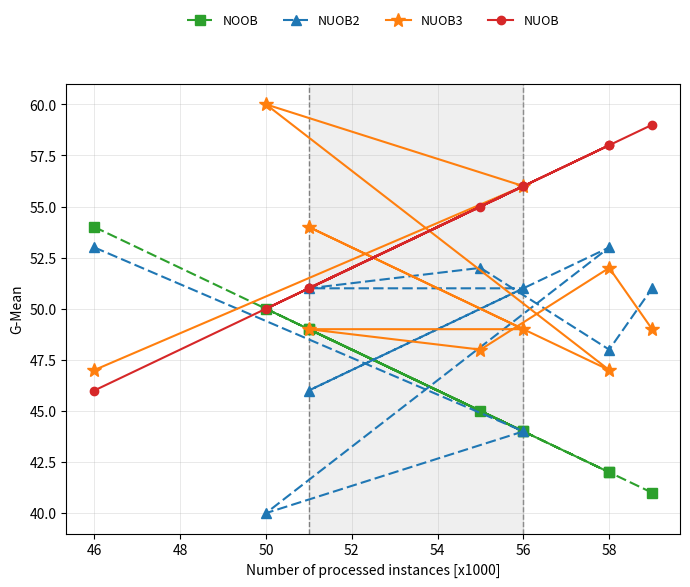

What is the minimum value for NUOB2?

40